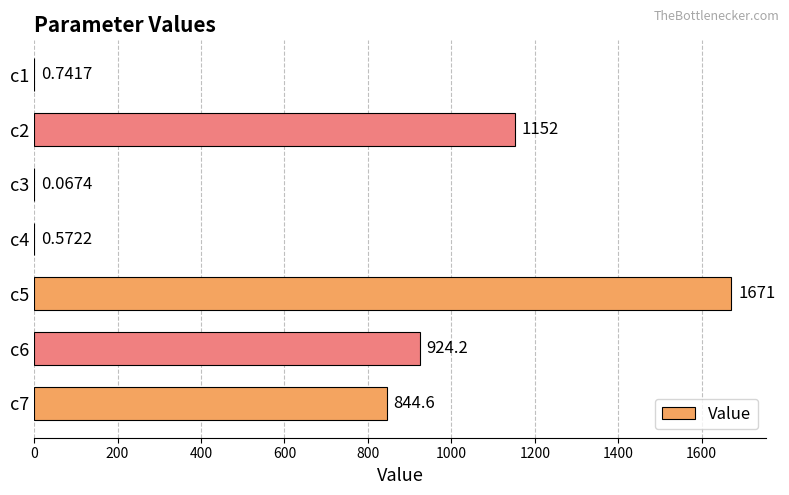

Between c2 and c6, which is larger?

c2